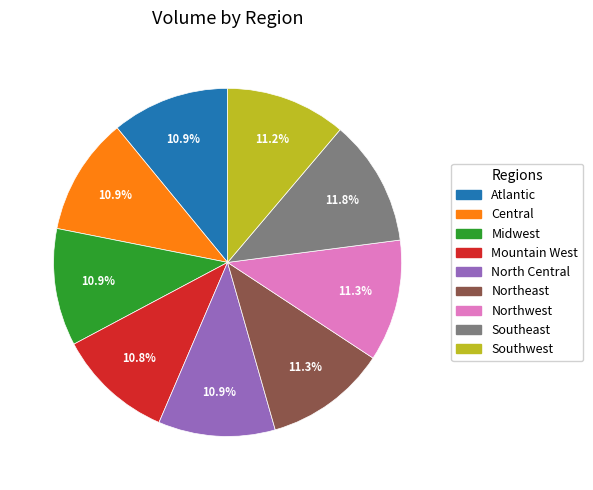

Does any single category account for the majority?

No